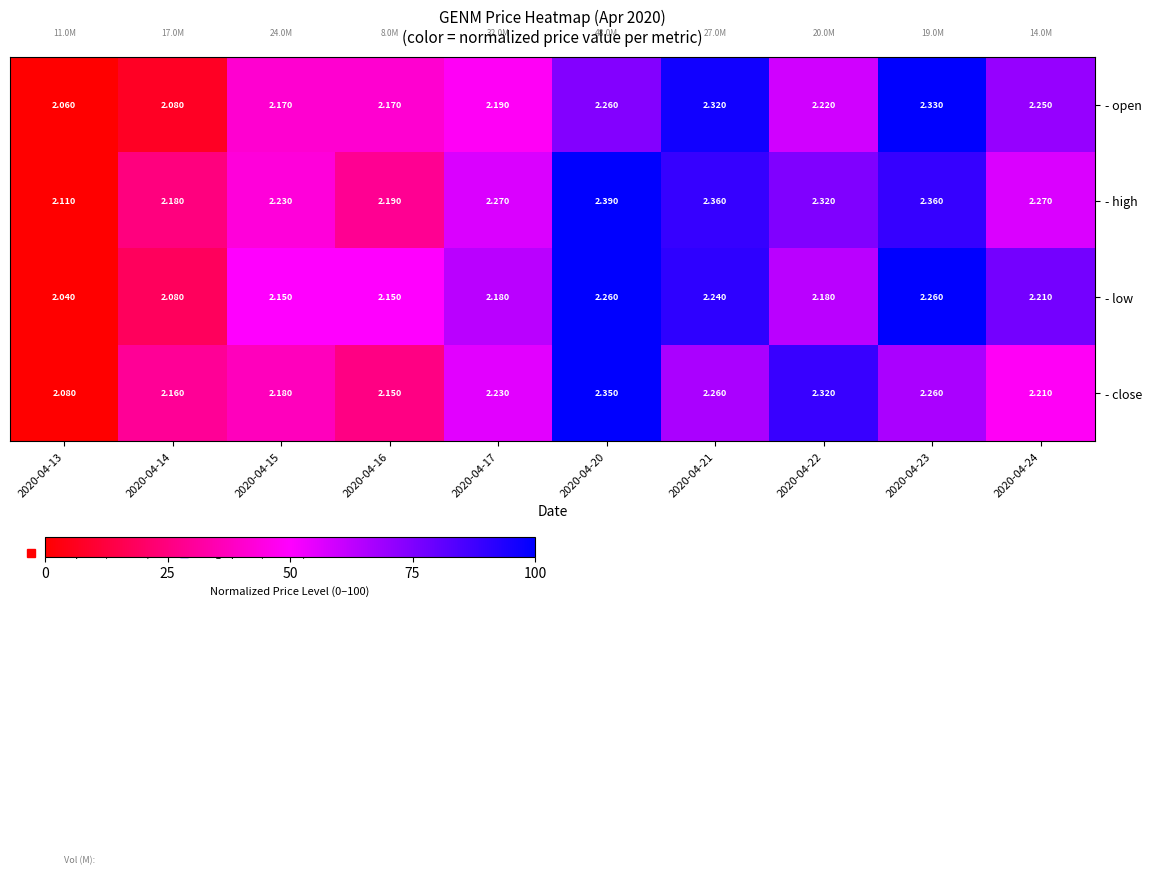

Which series changed the most between 2020-04-14 and 2020-04-20?

- high